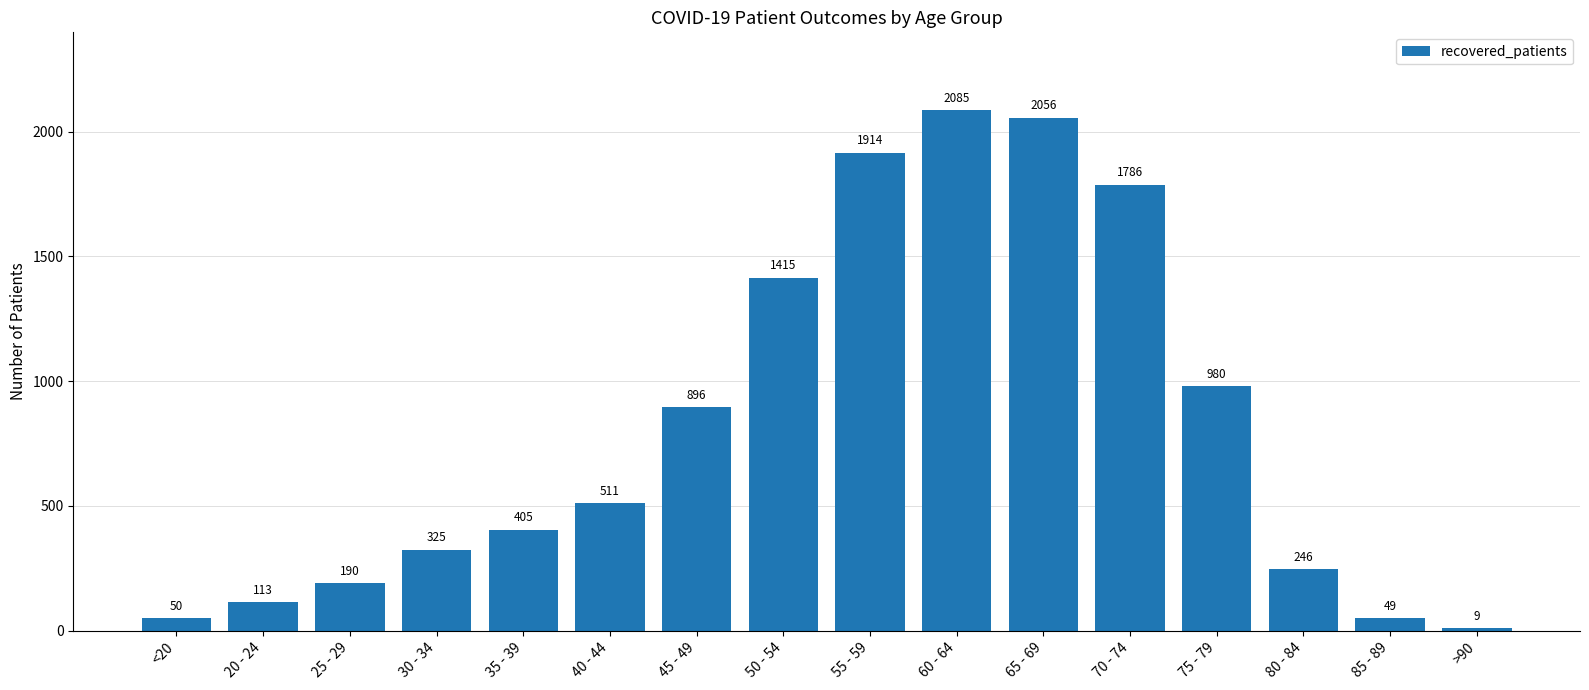

What is the change in value from <20 to 30 - 34?

+275